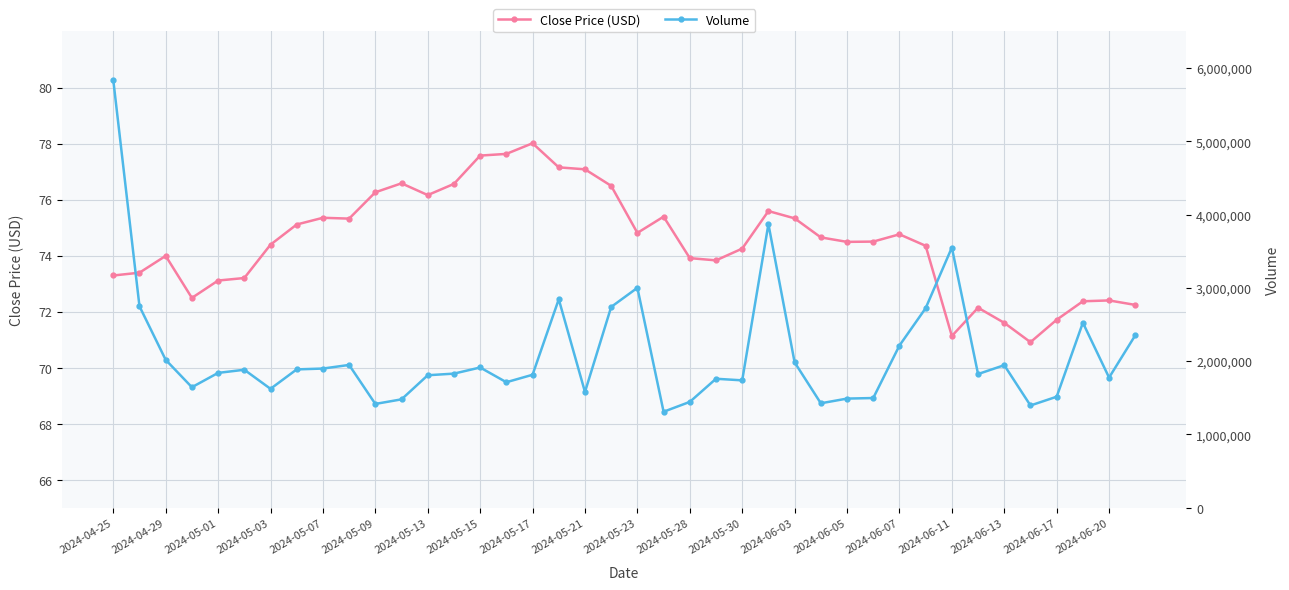

In Close Price (USD), how many points are higher than both neighbors (excluding endpoints)?

9